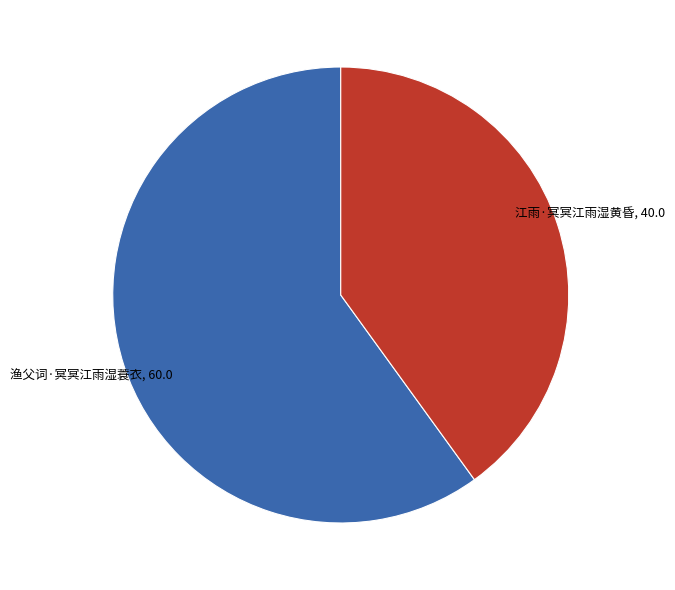

How many segments does this pie chart have?

2